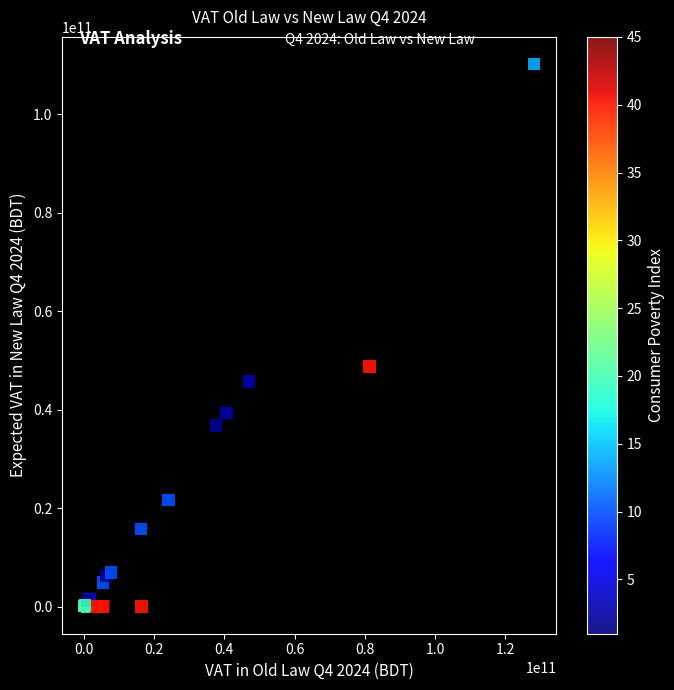

What Y value in the scatter plot is closest to 55114090335?

48817610457.3